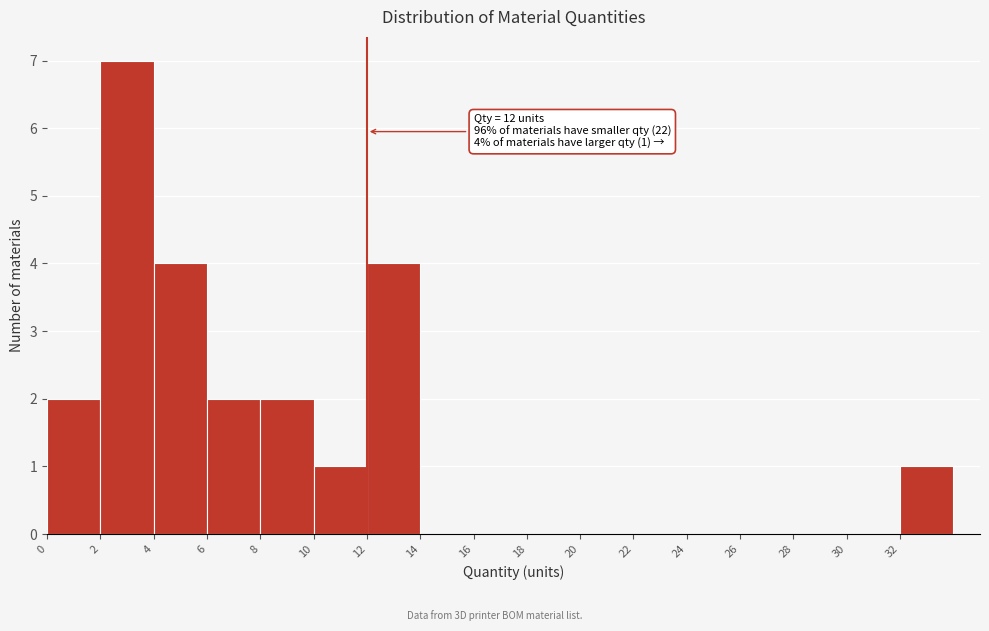

Over which range of the x-axis is the bar tallest?

2 to 4